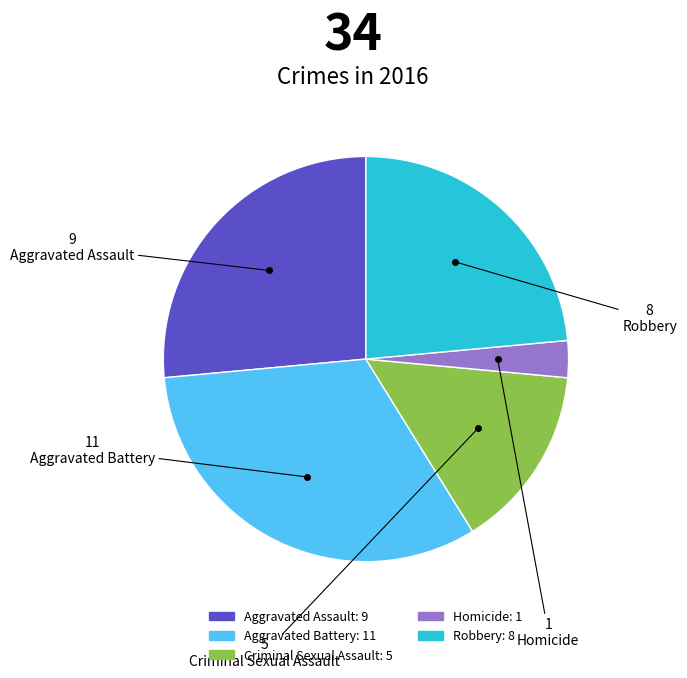

Rank the categories by value from lowest to highest.

Homicide, Criminal Sexual Assault, Robbery, Aggravated Assault, Aggravated Battery